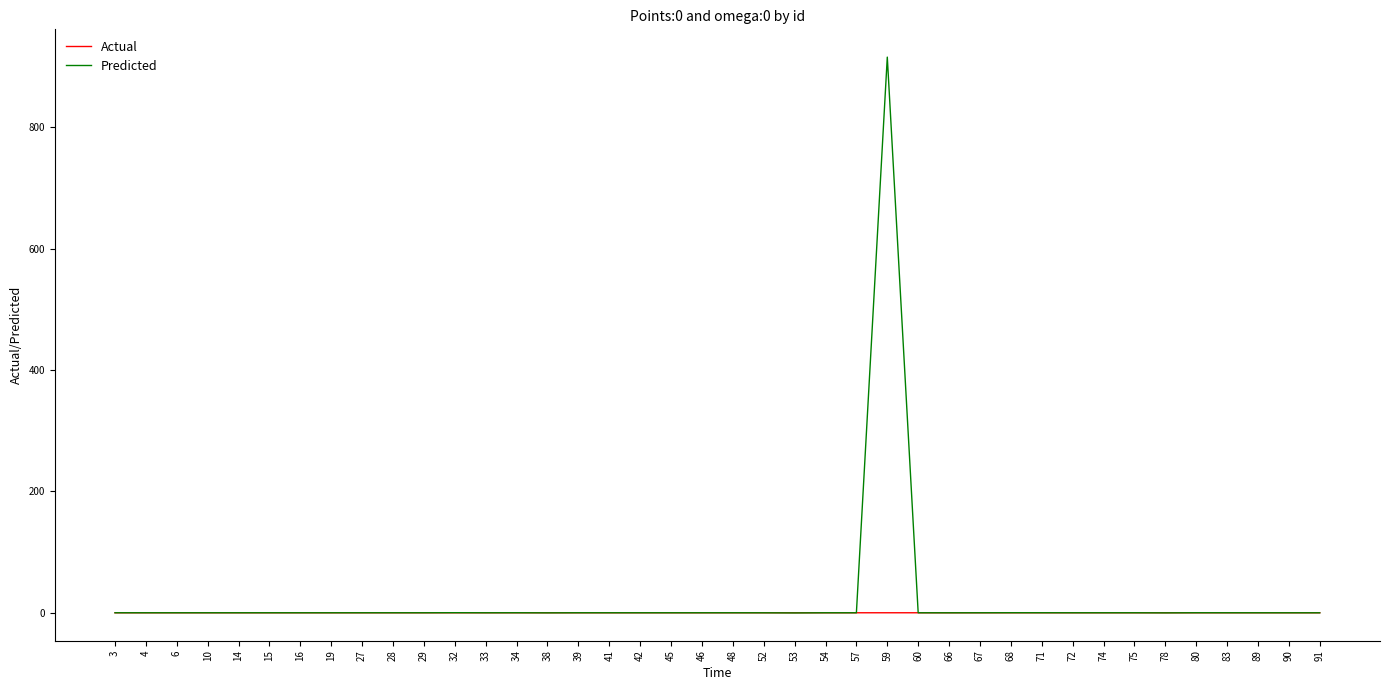

Rank the series by their maximum value, from highest to lowest.

Predicted, Actual